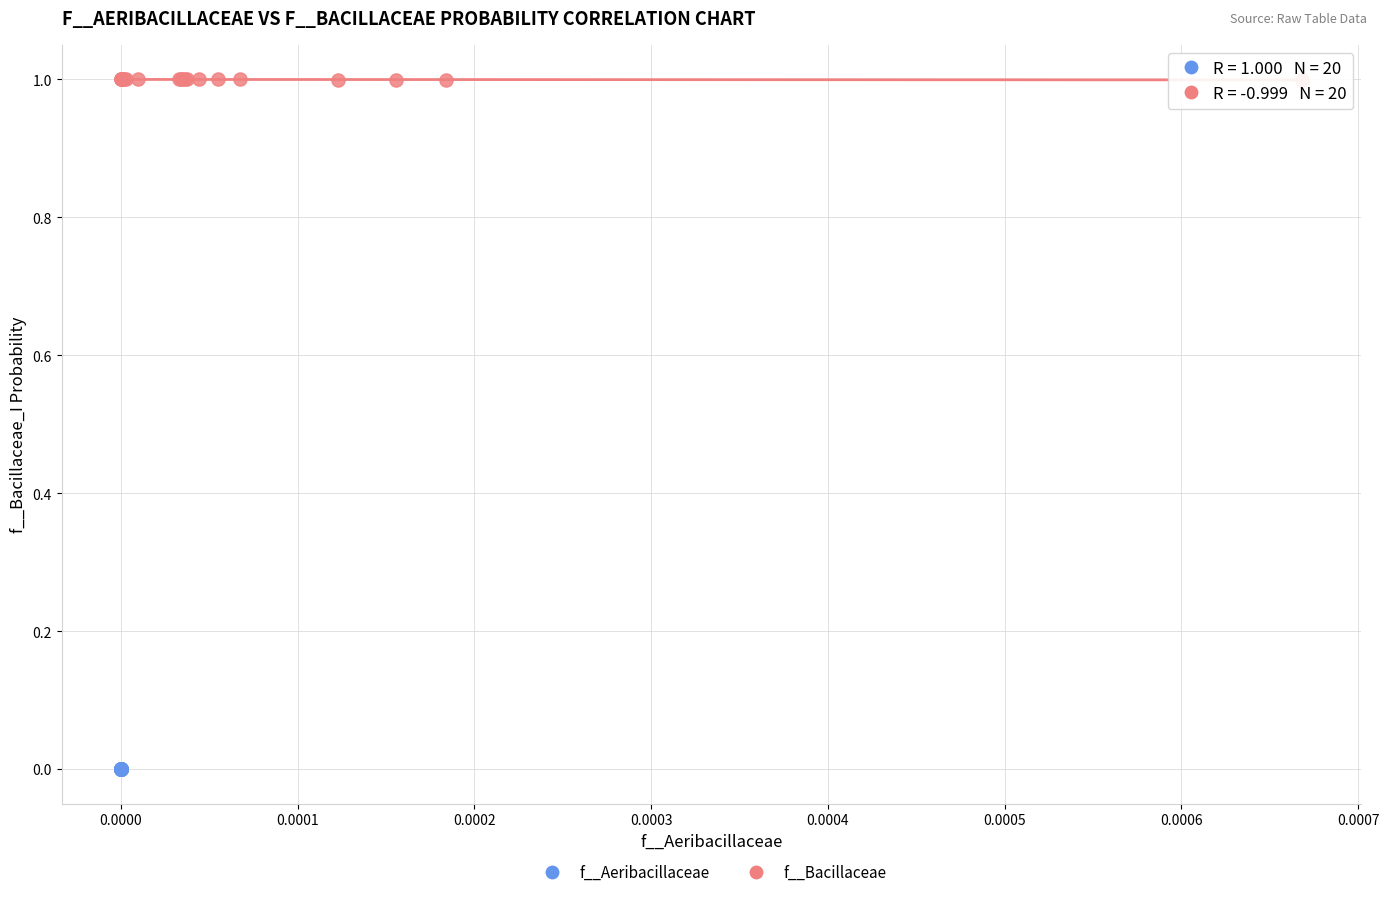

Which series contains the lowest Y value?

f__Aeribacillaceae